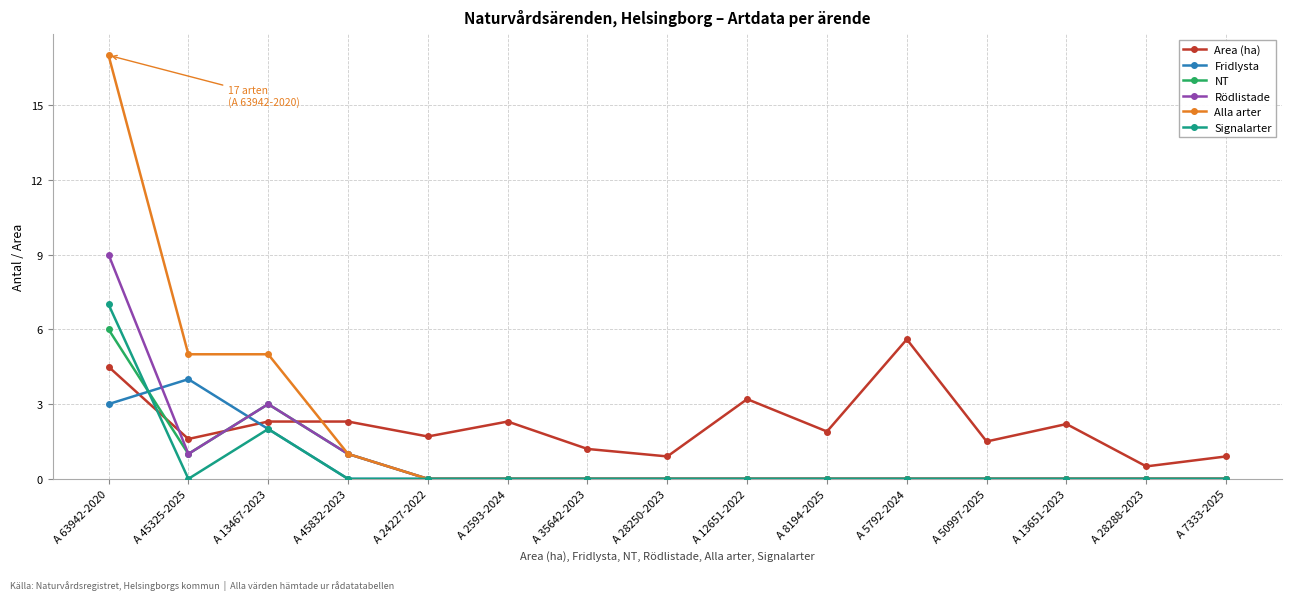

What is the total value across all series at A 63942-2020?

46.5